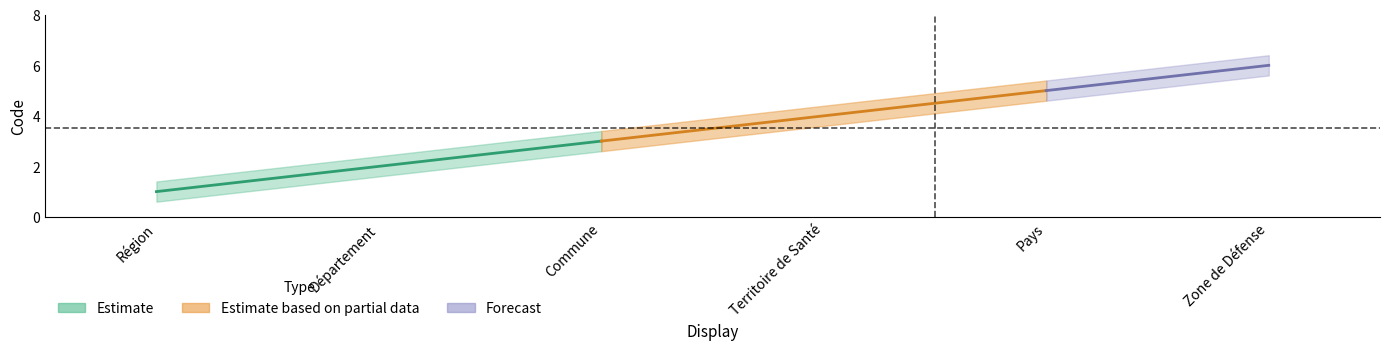

Reading right to left, transcribe all the data shown in this chart.

Zone de Défense=6	Pays=5	Territoire de Santé=4	Commune=3	Département=2	Région=1